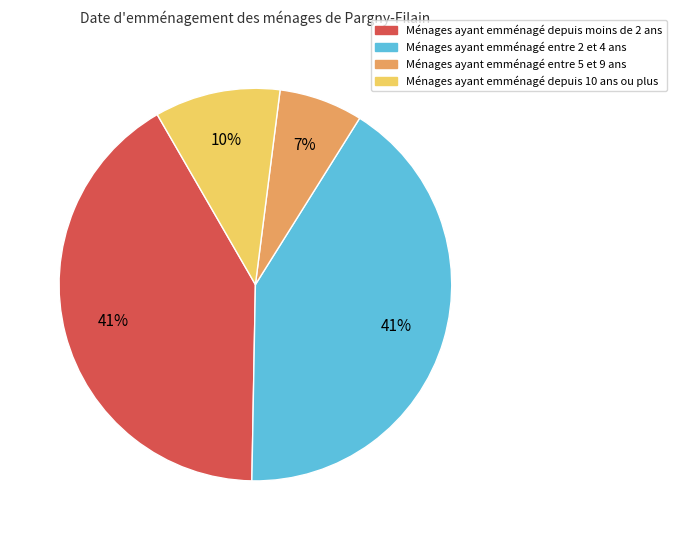

How many segments does this pie chart have?

4